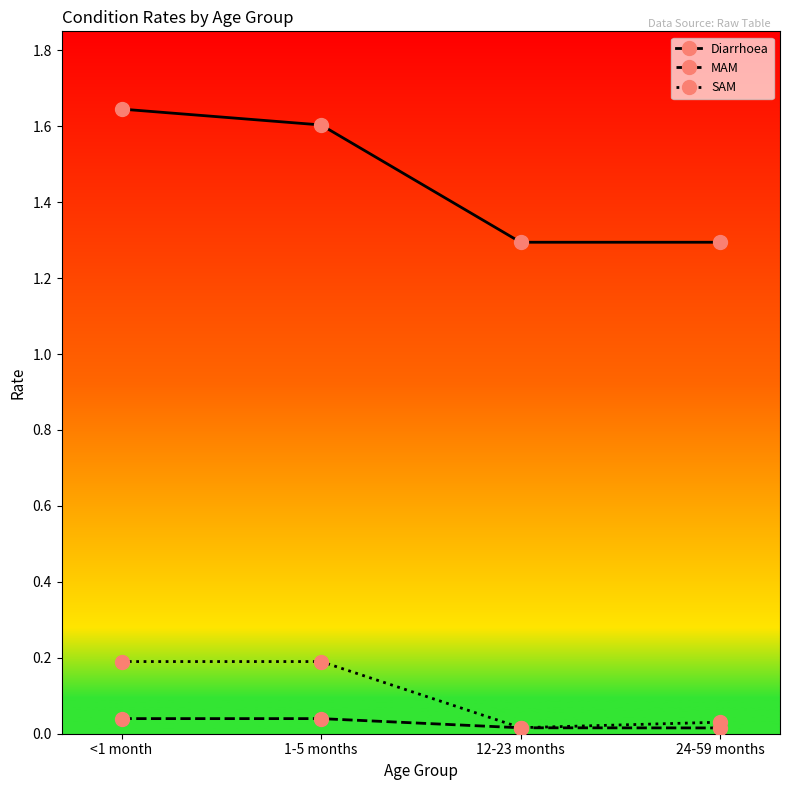

What is the label of the 2nd point from the left?

1-5 months